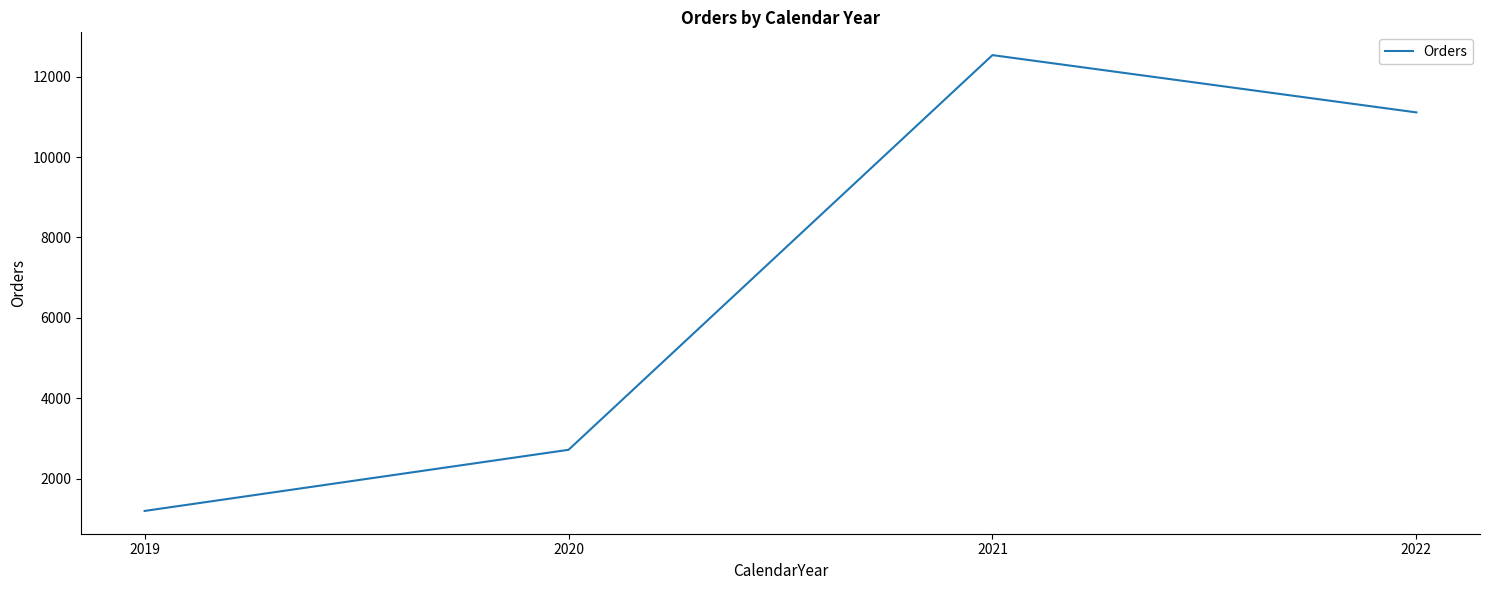

Reading left to right, transcribe all the data shown in this chart.

1201	2721	12533	11109